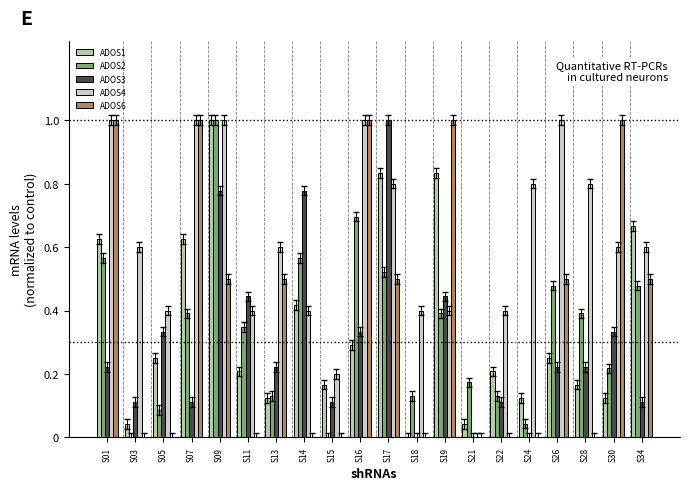

What is the highest value of the ADOS2 series?

1.0